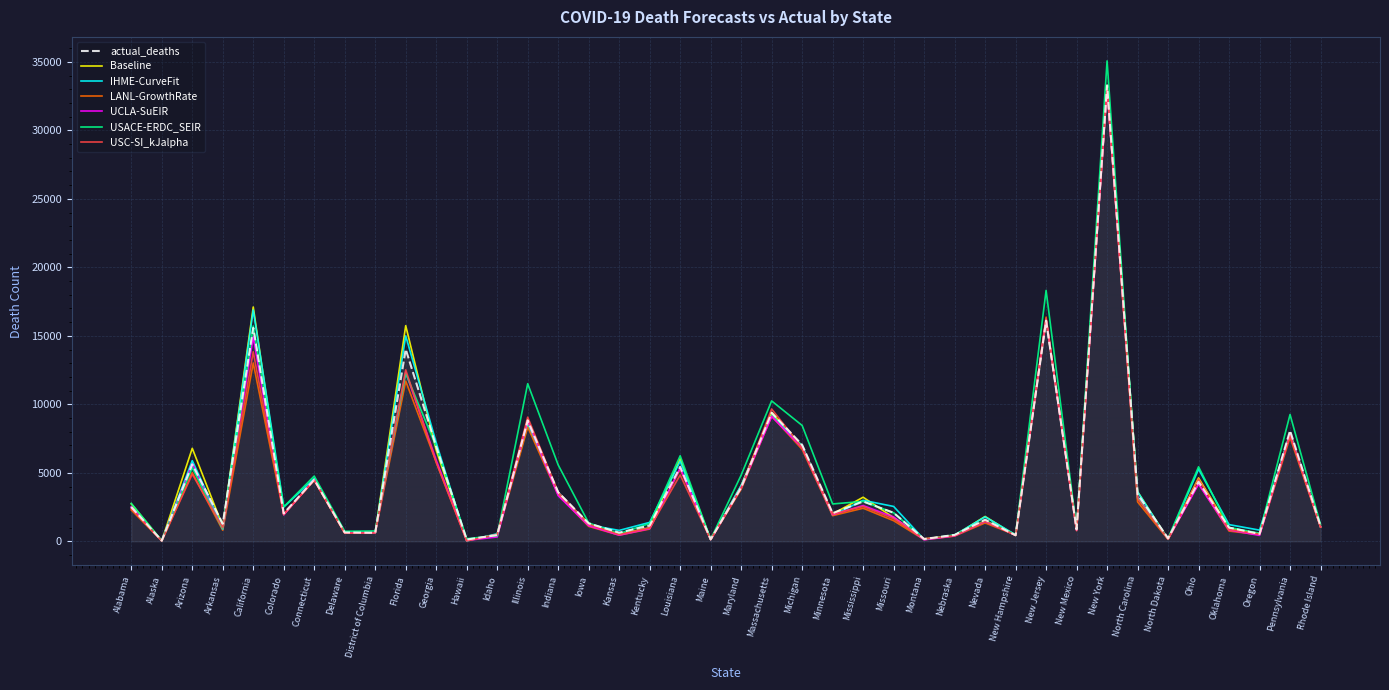

True or false: USC-SI_kJalpha and IHME-CurveFit cross at least once.

True